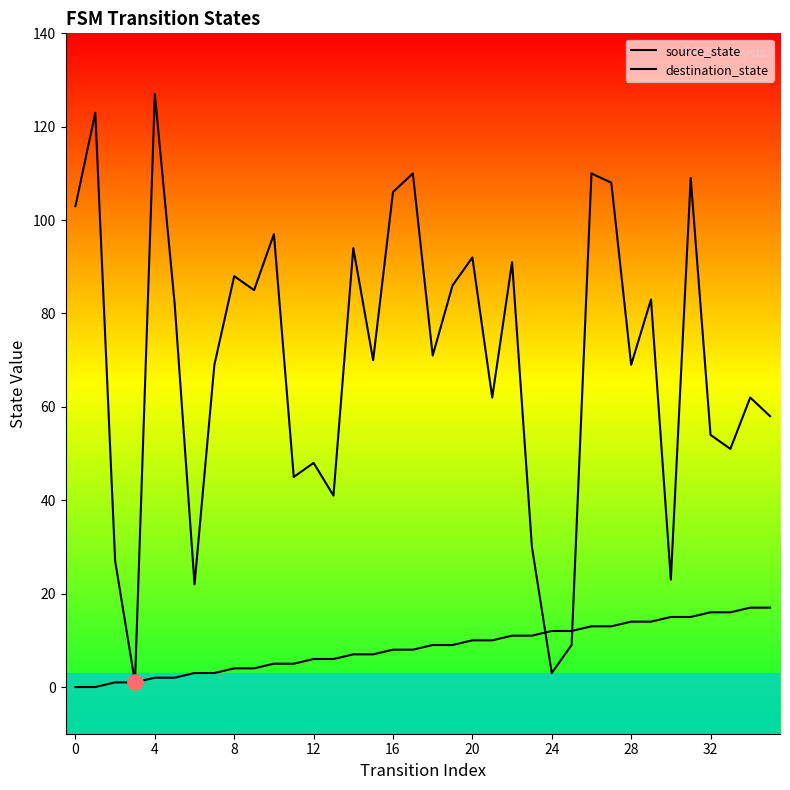

Which series reaches the minimum Y coordinate?

source_state